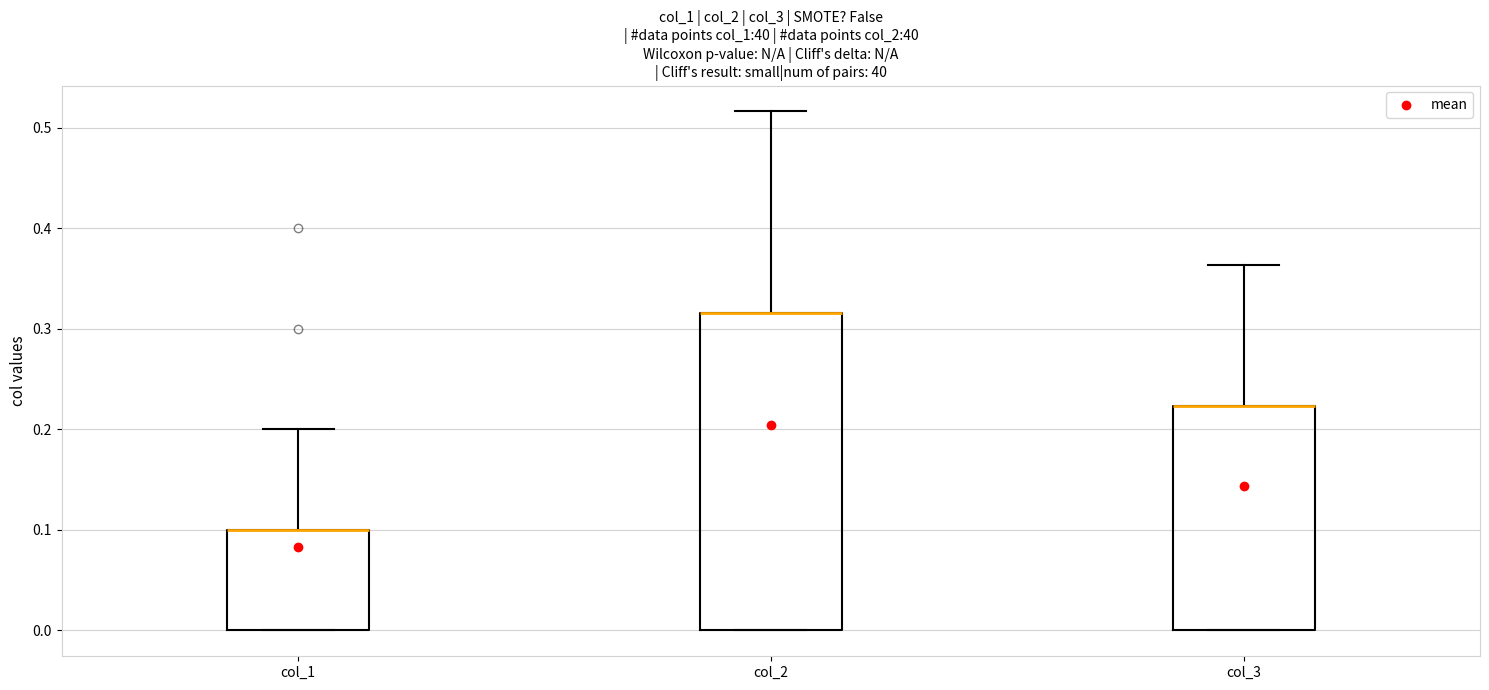

Reading left to right, read every box against the y-axis: the position of its median line, the range the box covers, and the ends of its whiskers. The values are not printed on the chart, so give them approximately, as read against the axis.

col_1: median 0.10 (drawn on the box's upper edge), box 0.00 to 0.10, whiskers 0.00 to 0.20
col_2: median 0.32 (drawn on the box's upper edge), box 0.00 to 0.32, whiskers 0.00 to 0.52
col_3: median 0.22 (drawn on the box's upper edge), box 0.00 to 0.22, whiskers 0.00 to 0.36